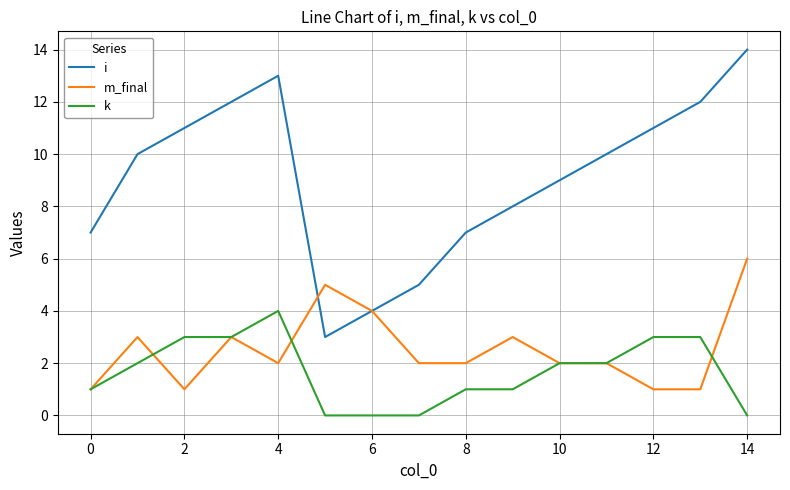

What is the average value of the k series?

2